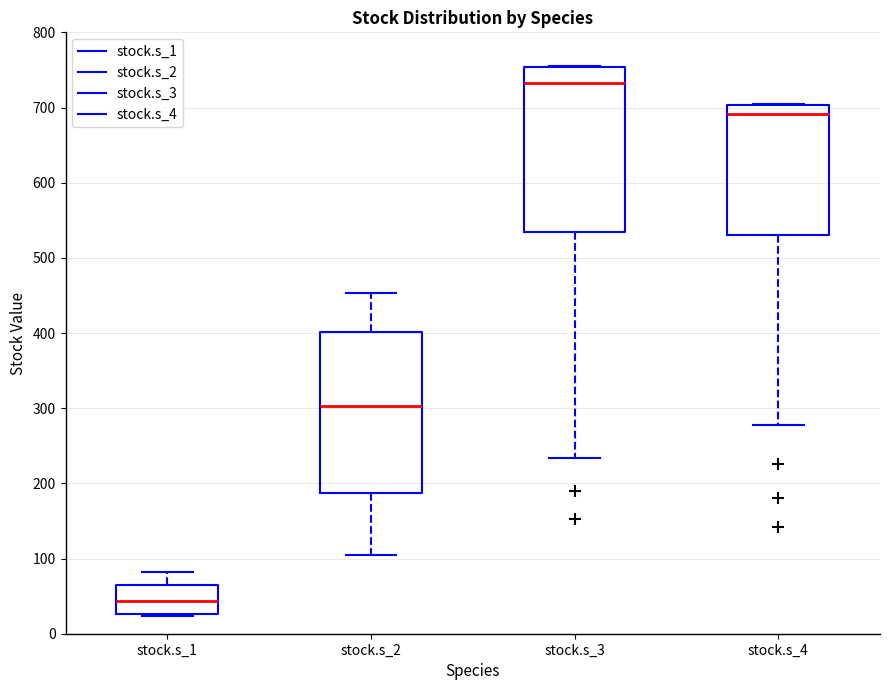

Reading left to right, read every box against the y-axis: the position of its median line, the range the box covers, and the ends of its whiskers. The values are not printed on the chart, so give them approximately, as read against the axis.

stock.s_1: median 40, box 30 to 60, whiskers 20 to 80
stock.s_2: median 300, box 190 to 400, whiskers 100 to 450
stock.s_3: median 730, box 530 to 750, whiskers 230 to 760
stock.s_4: median 690, box 530 to 700, whiskers 280 to 700